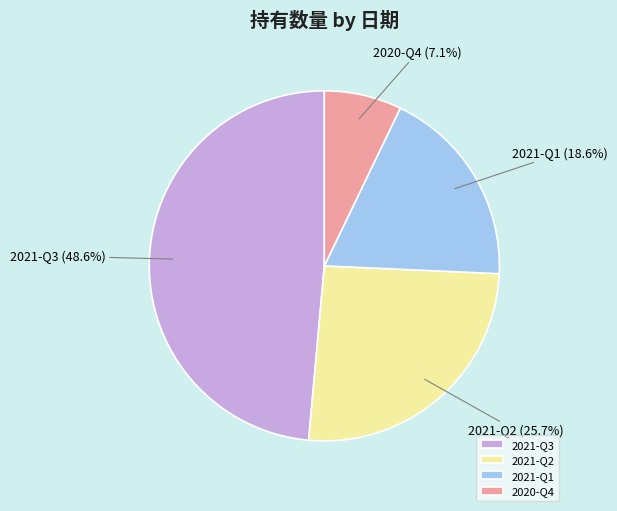

Count the number of slices in the pie.

4